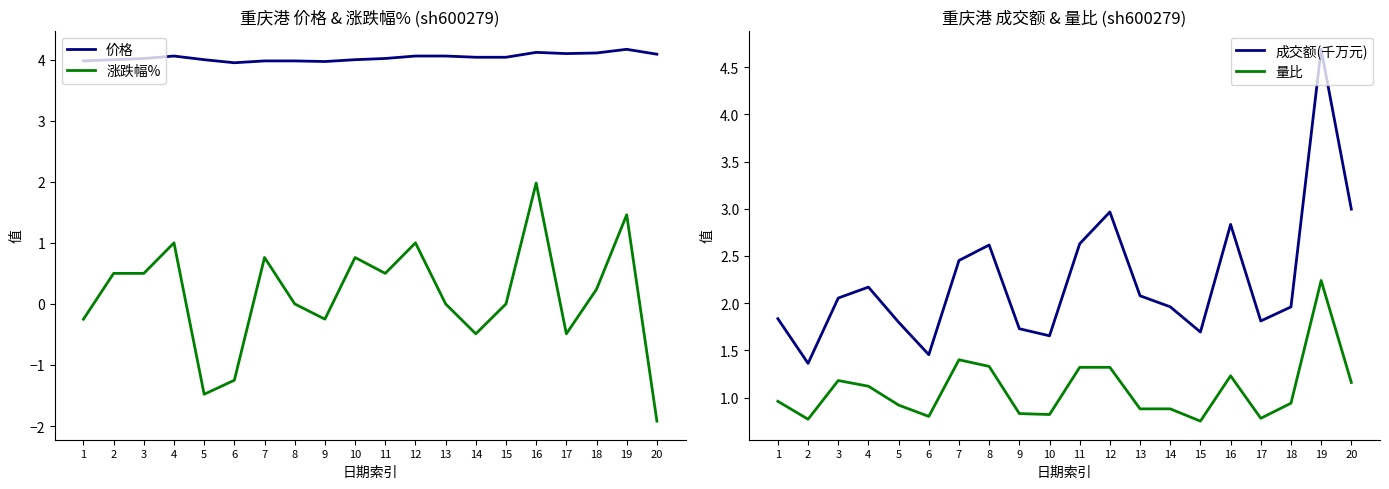

What is the spread (max minus min) of values at 11?

3.5